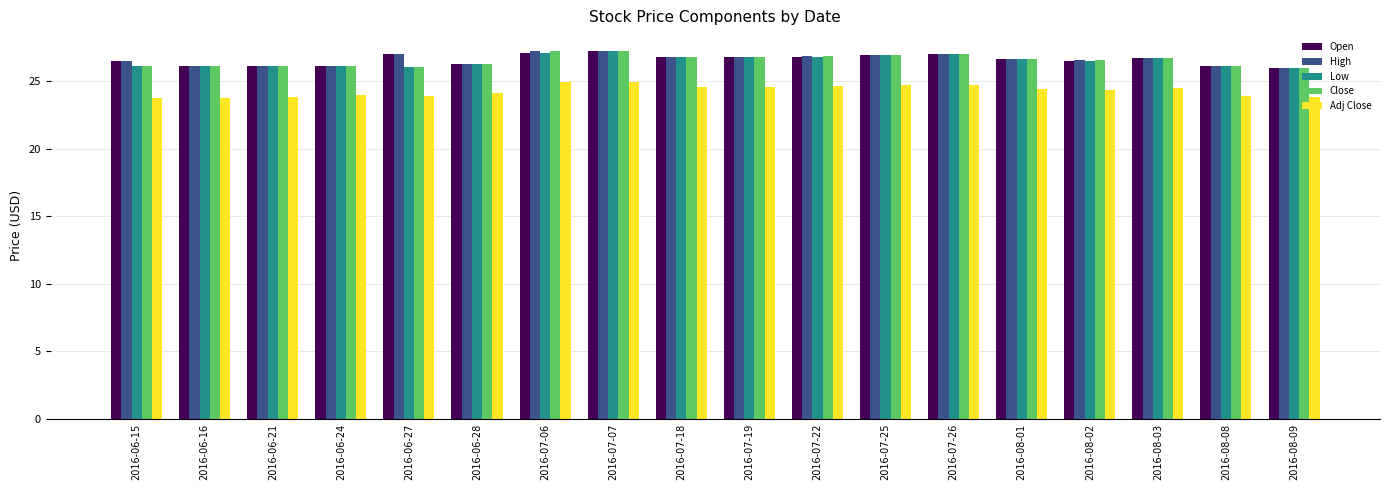

How many bars are there in each group?

5